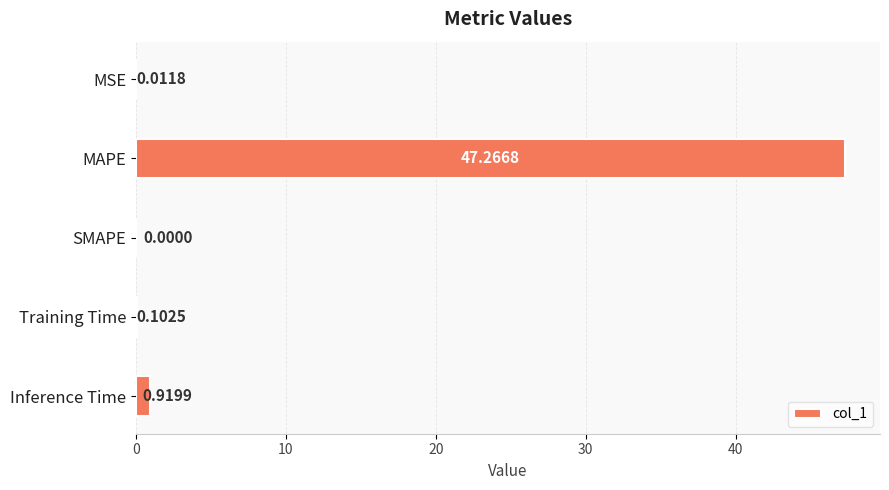

At which category does the chart reach its peak across all series?

MAPE